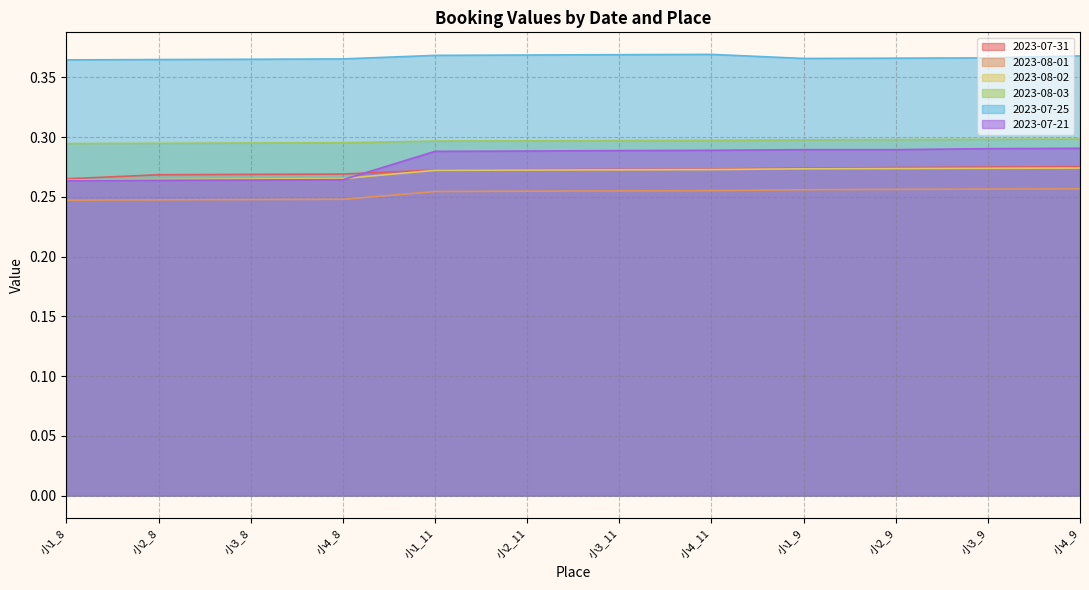

Reading left to right, what are all the values shown in this chart?

2023-07-31: 小1_8=0.3	小2_8=0.3	小3_8=0.3	小4_8=0.3	小1_11=0.3	小2_11=0.3	小3_11=0.3	小4_11=0.3	小1_9=0.3	小2_9=0.3	小3_9=0.3	小4_9=0.3
2023-08-01: 小1_8=0.2	小2_8=0.2	小3_8=0.2	小4_8=0.2	小1_11=0.3	小2_11=0.3	小3_11=0.3	小4_11=0.3	小1_9=0.3	小2_9=0.3	小3_9=0.3	小4_9=0.3
2023-08-02: 小1_8=0.3	小2_8=0.3	小3_8=0.3	小4_8=0.3	小1_11=0.3	小2_11=0.3	小3_11=0.3	小4_11=0.3	小1_9=0.3	小2_9=0.3	小3_9=0.3	小4_9=0.3
2023-08-03: 小1_8=0.3	小2_8=0.3	小3_8=0.3	小4_8=0.3	小1_11=0.3	小2_11=0.3	小3_11=0.3	小4_11=0.3	小1_9=0.3	小2_9=0.3	小3_9=0.3	小4_9=0.3
2023-07-25: 小1_8=0.4	小2_8=0.4	小3_8=0.4	小4_8=0.4	小1_11=0.4	小2_11=0.4	小3_11=0.4	小4_11=0.4	小1_9=0.4	小2_9=0.4	小3_9=0.4	小4_9=0.4
2023-07-21: 小1_8=0.3	小2_8=0.3	小3_8=0.3	小4_8=0.3	小1_11=0.3	小2_11=0.3	小3_11=0.3	小4_11=0.3	小1_9=0.3	小2_9=0.3	小3_9=0.3	小4_9=0.3